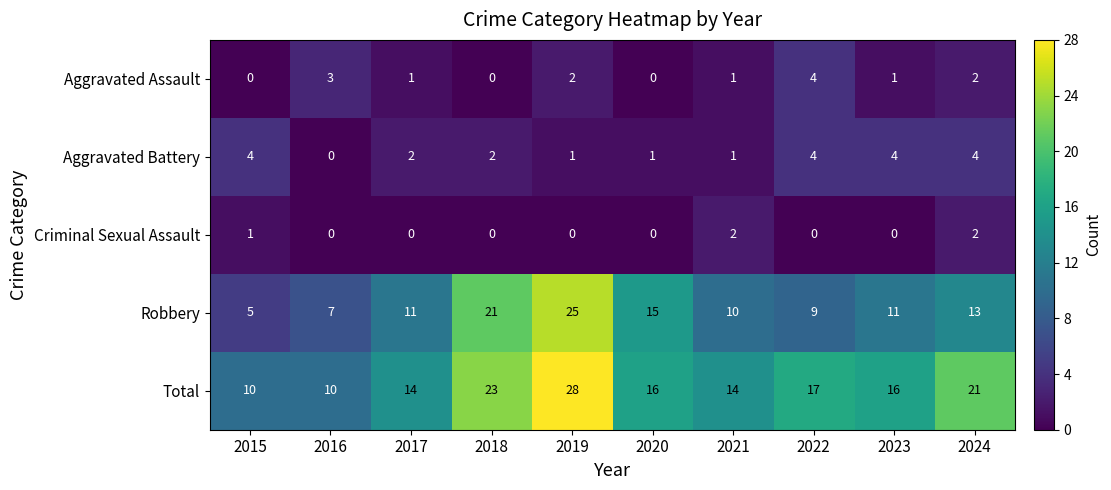

At which category does the chart reach its peak across all series?

2019